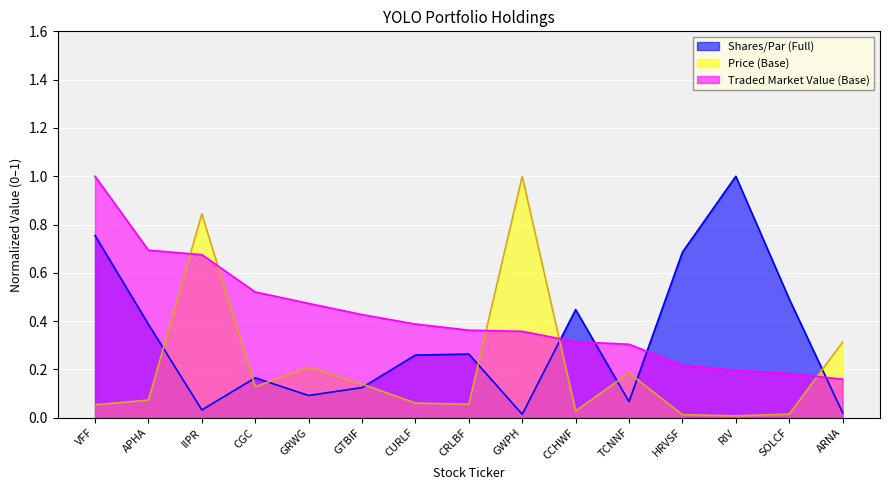

Reading left to right, transcribe all the data shown in this chart.

Shares/Par (Full): VFF=0.8	APHA=0.4	IIPR=0.0	CGC=0.2	GRWG=0.1	GTBIF=0.1	CURLF=0.3	CRLBF=0.3	GWPH=0.0	CCHWF=0.4	TCNNF=0.1	HRVSF=0.7	RIV=1.0	SOLCF=0.5	ARNA=0.0
Price (Base): VFF=0.1	APHA=0.1	IIPR=0.8	CGC=0.1	GRWG=0.2	GTBIF=0.1	CURLF=0.1	CRLBF=0.1	GWPH=1.0	CCHWF=0.0	TCNNF=0.2	HRVSF=0.0	RIV=0.0	SOLCF=0.0	ARNA=0.3
Traded Market Value (Base): VFF=1.0	APHA=0.7	IIPR=0.7	CGC=0.5	GRWG=0.5	GTBIF=0.4	CURLF=0.4	CRLBF=0.4	GWPH=0.4	CCHWF=0.3	TCNNF=0.3	HRVSF=0.2	RIV=0.2	SOLCF=0.2	ARNA=0.2